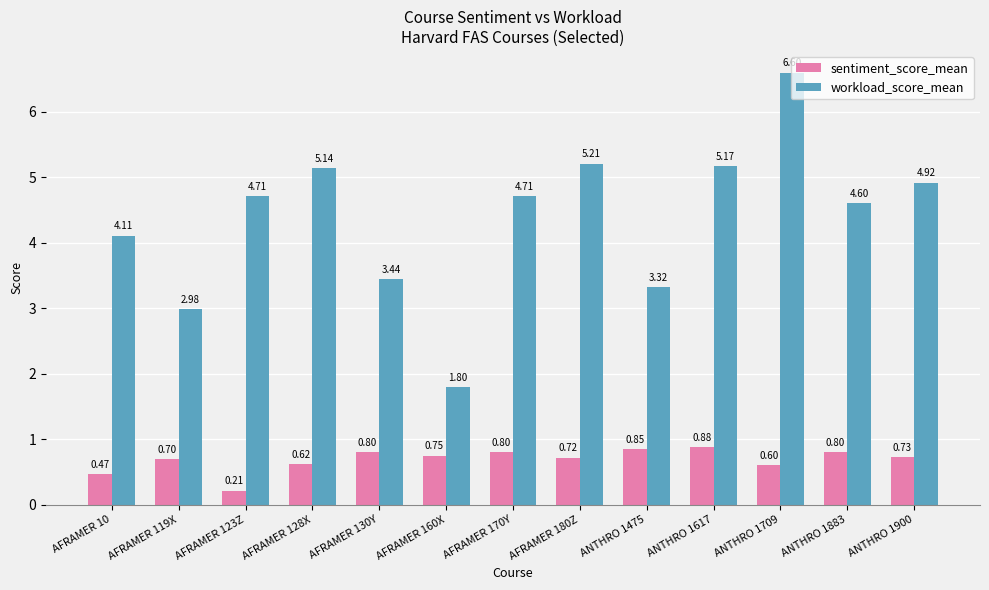

How many values in the workload_score_mean series are below 4?

4